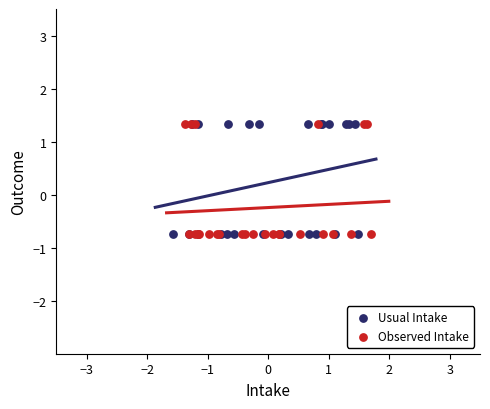

What are all the series names shown in the legend?

Usual Intake, Observed Intake